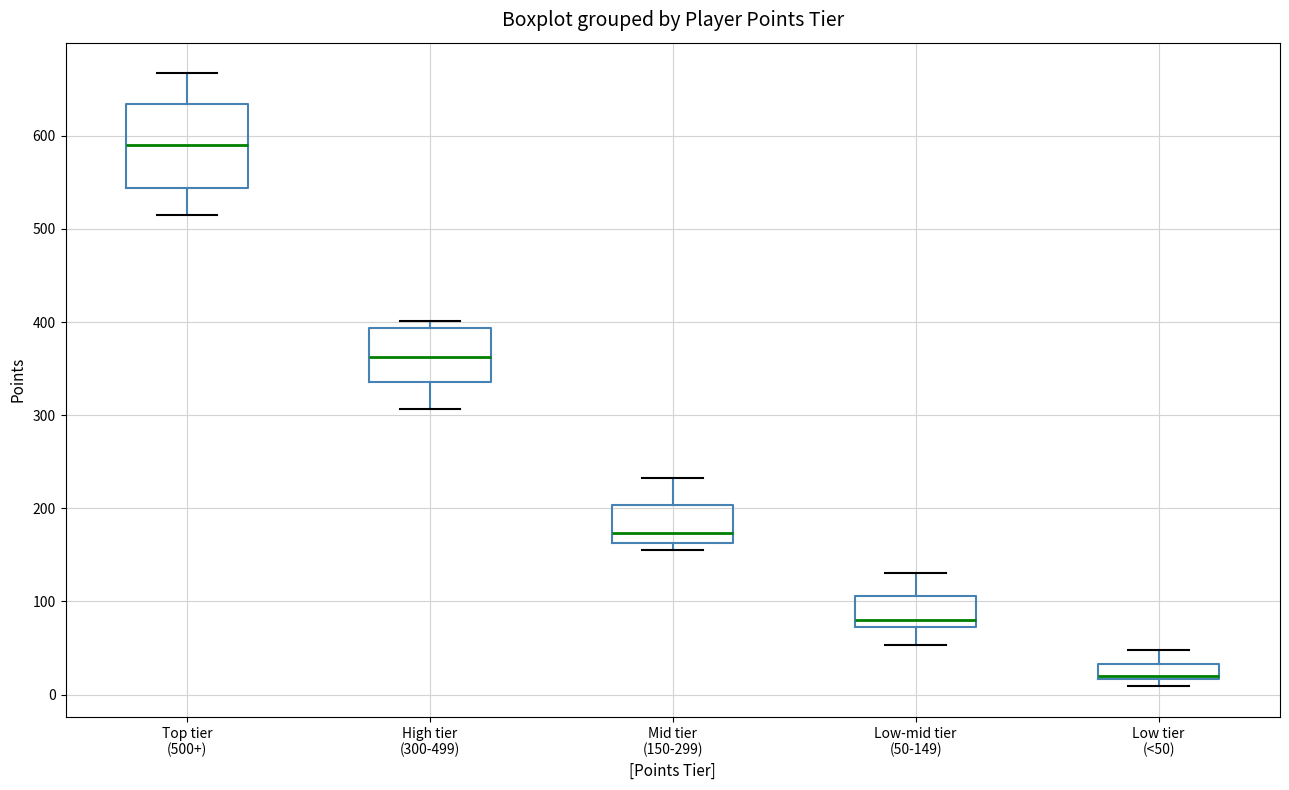

Comparing the boxes themselves (not the whiskers), which one is the tallest?

Top tier (500+)